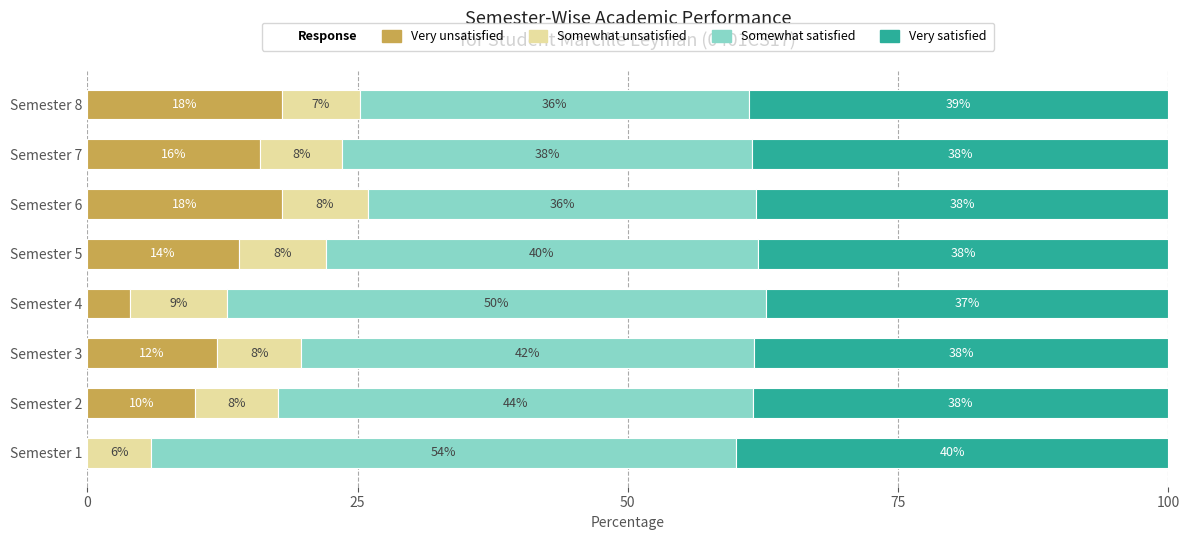

What is the total value across all series at Semester 6?

100.0